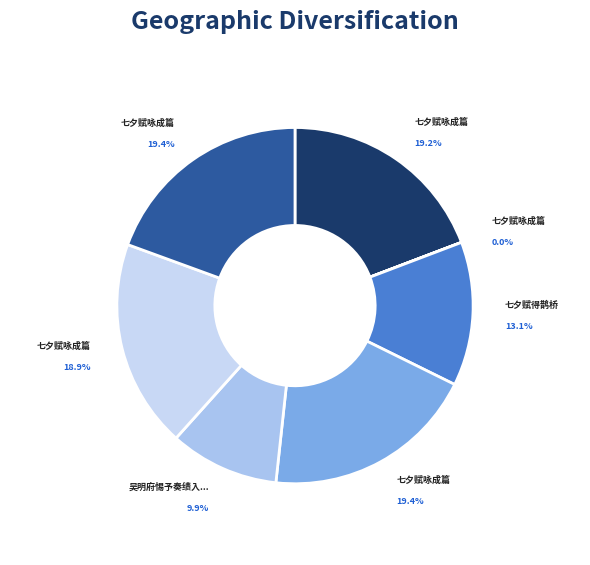

Which category has the smallest portion of the pie?

七夕赋咏成篇 (350)